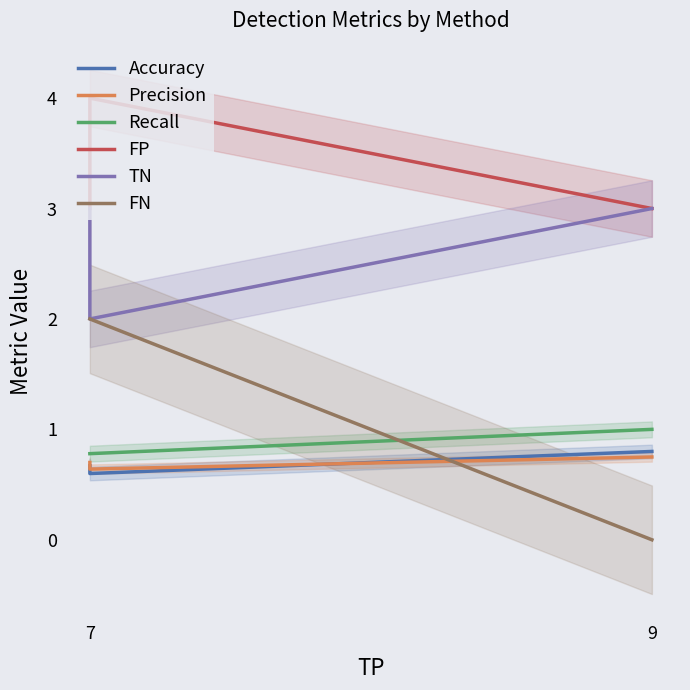

Is it true that Recall equals 1.0 at 9?

True